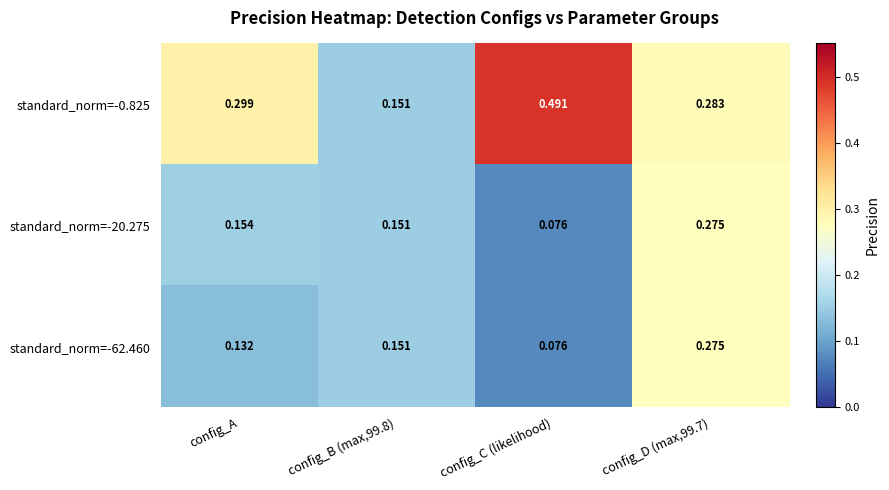

How many categories are shown in the chart?

4